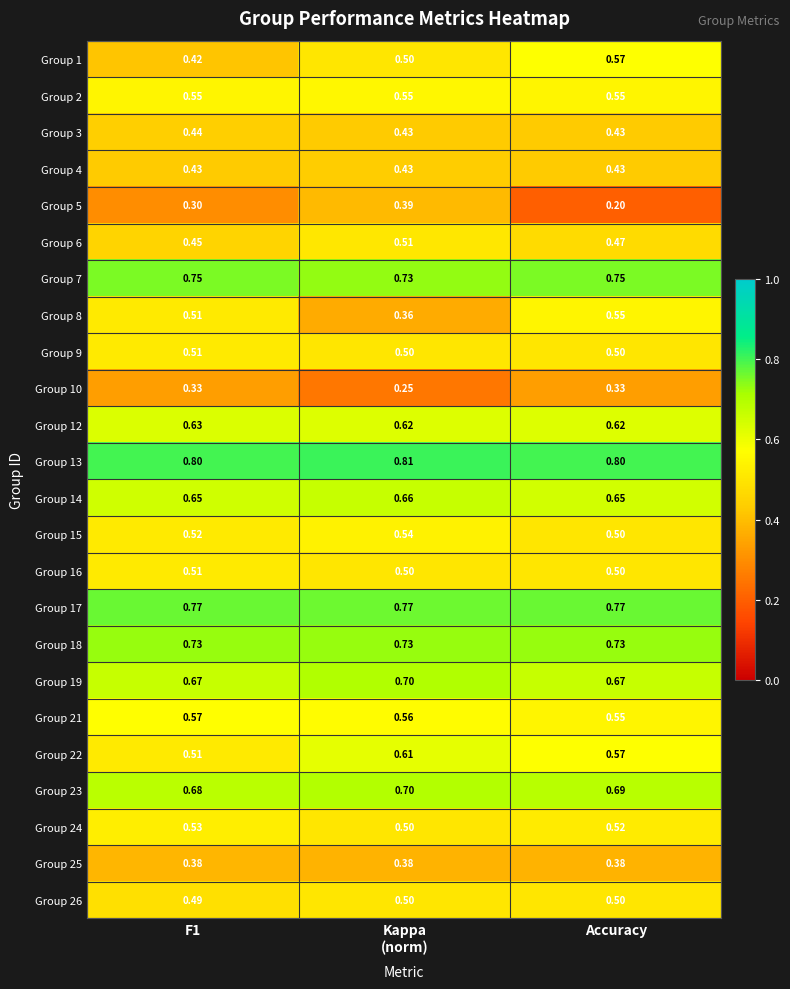

Which label corresponds to the smallest value in the chart?

Accuracy